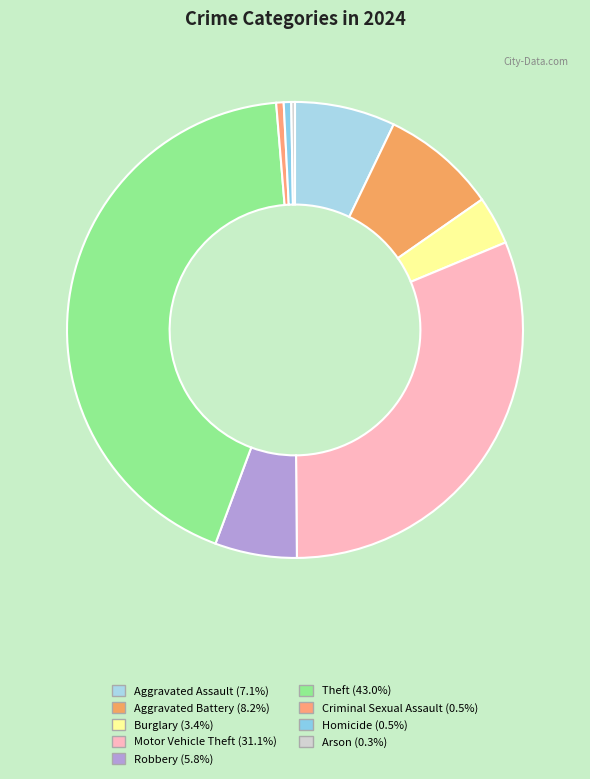

Between Aggravated Battery and Aggravated Assault, which is larger?

Aggravated Battery